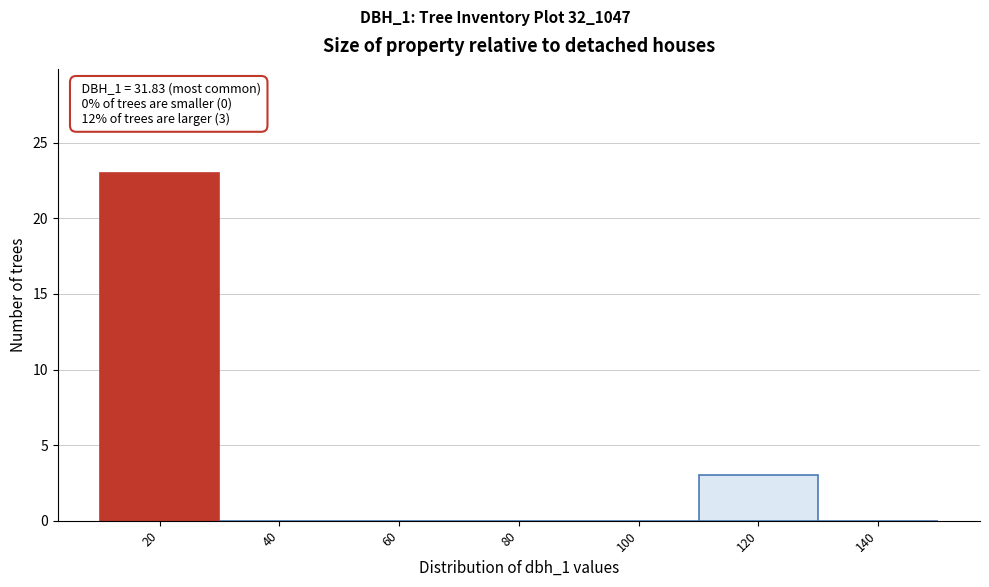

Reading left to right, transcribe all the data shown in this chart.

20=23	40=0	60=0	80=0	100=0	120=3	140=0